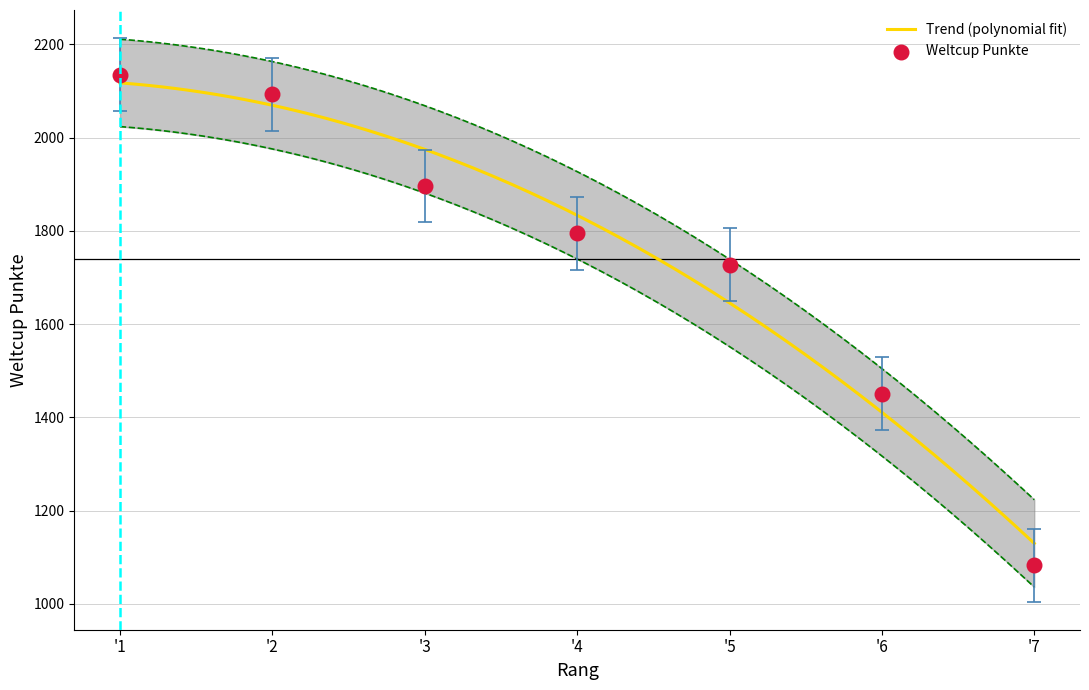

What is the maximum value for Trend (polynomial fit)?

2117.2